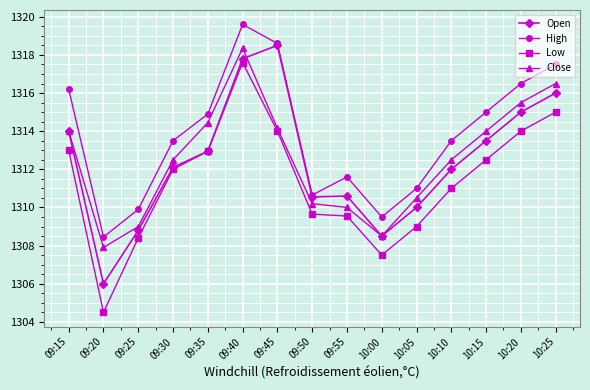

True or false: Close and High intersect in this chart.

False